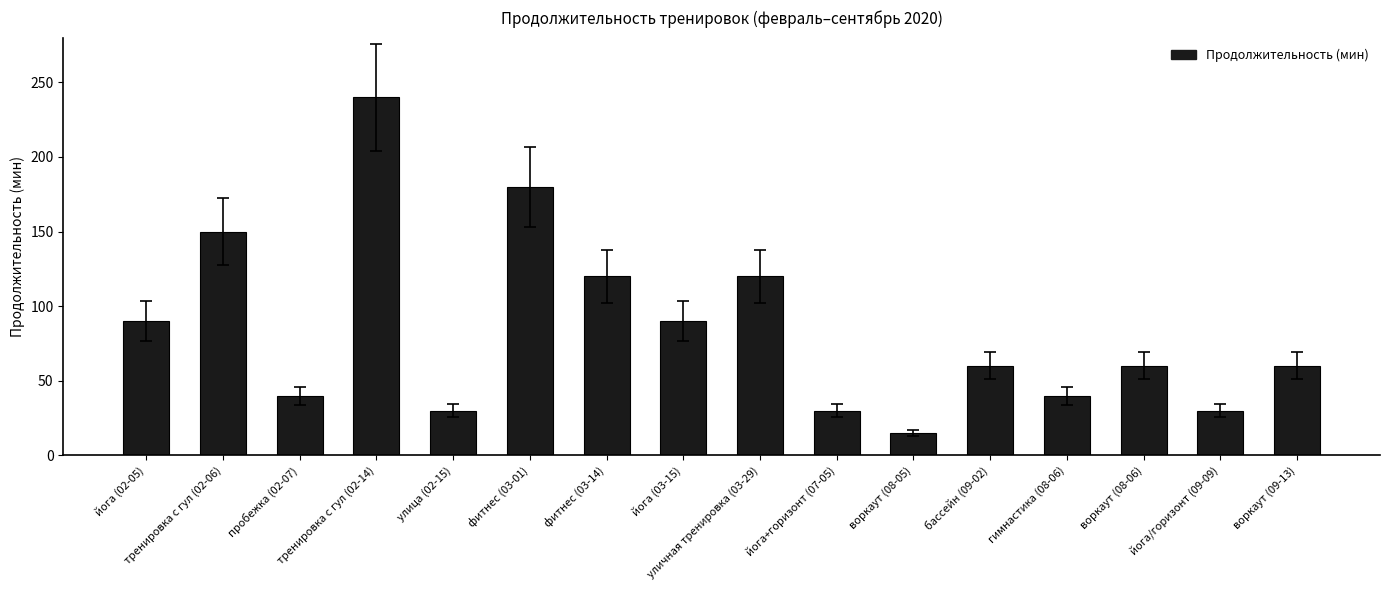

What is the difference between the maximum and minimum values?

225